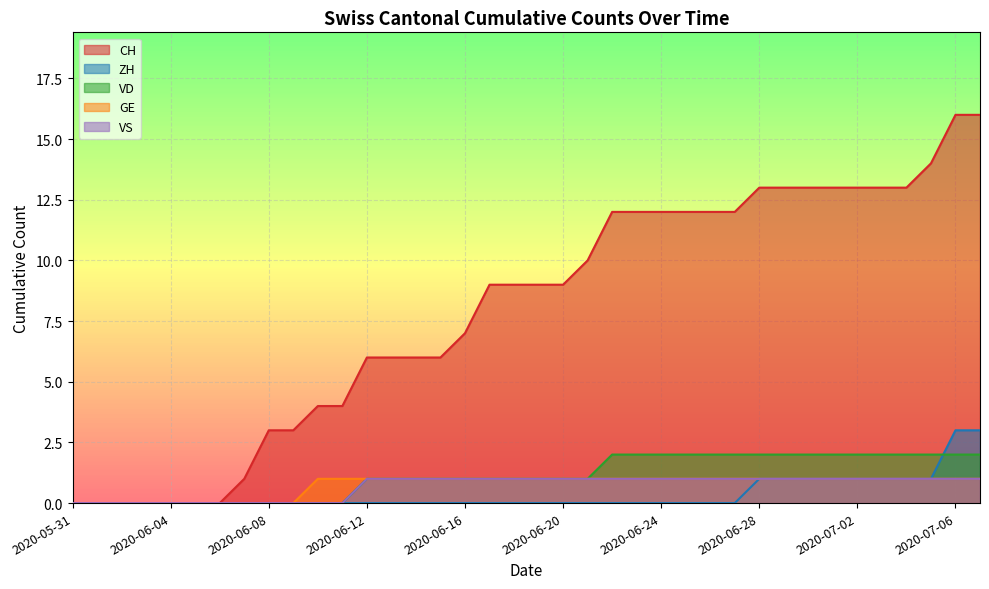

Count the VS values in the range 0 to 1.

38